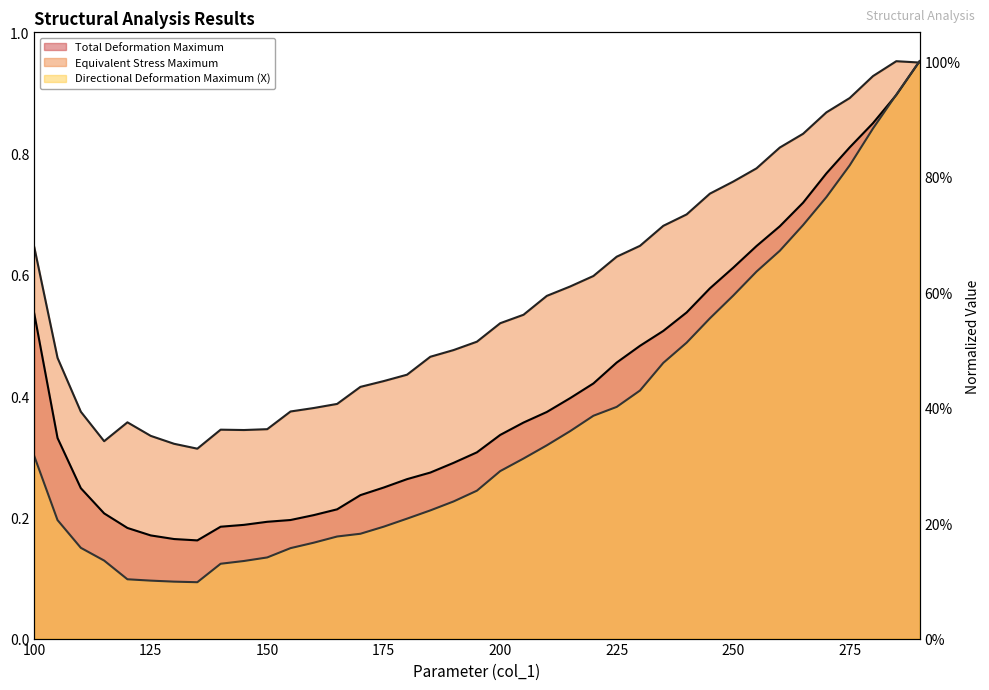

What are all the series names shown in the legend?

Directional Deformation Maximum (X), Total Deformation Maximum, Equivalent Stress Maximum